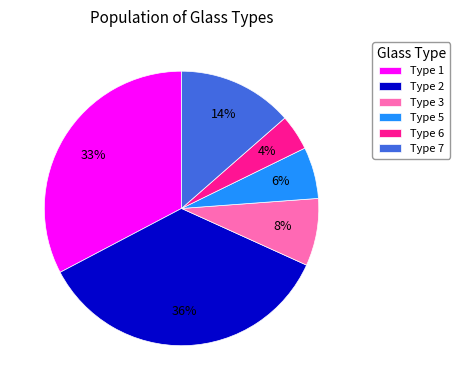

Is it true that Type 7 is 14% of the pie?

True